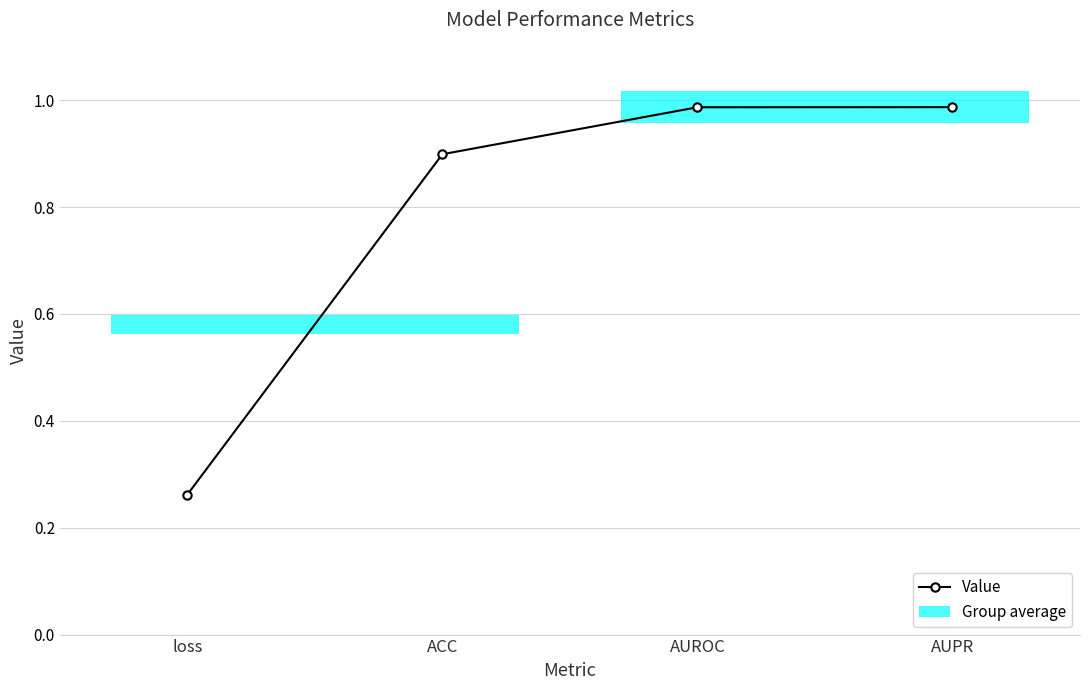

What is the change in value from loss to AUROC?

+0.7